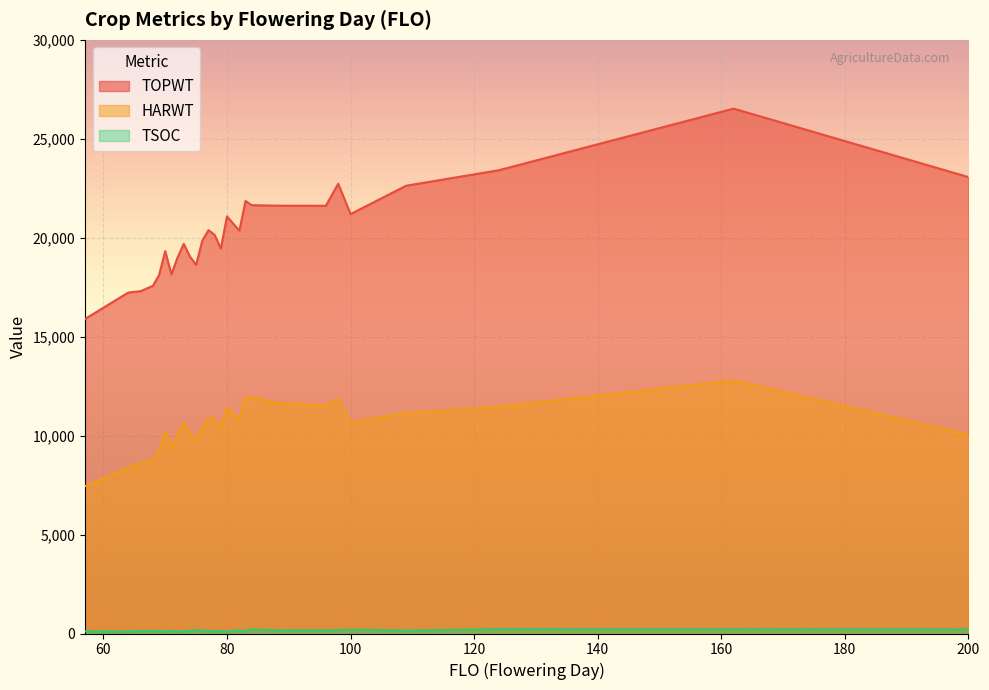

What is the minimum value shown in the chart?

97